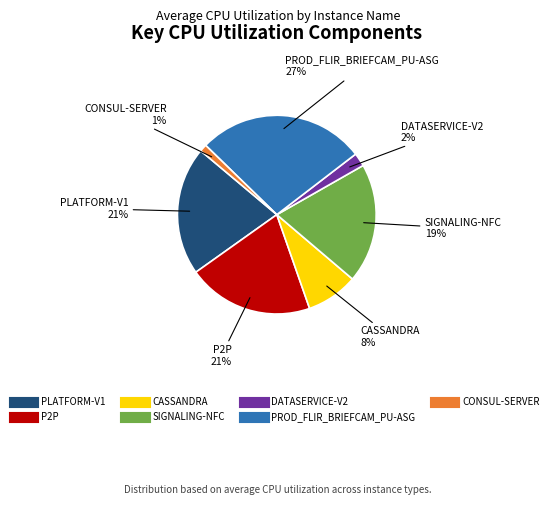

Does DATASERVICE-V2 account for over 50% of the chart?

No